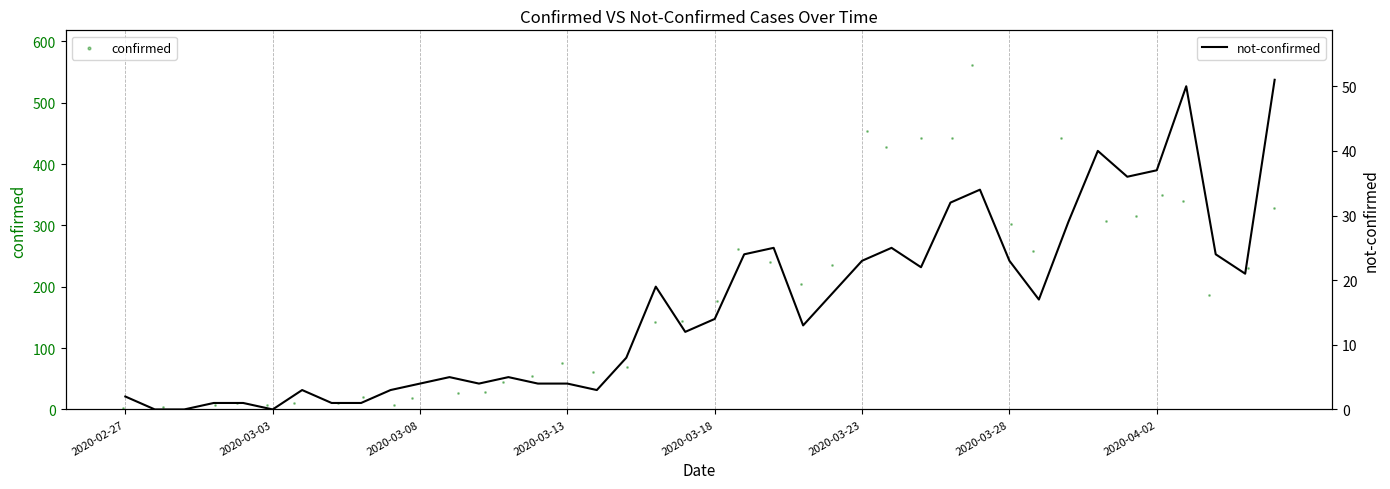

Which series has the largest total across all categories?

confirmed